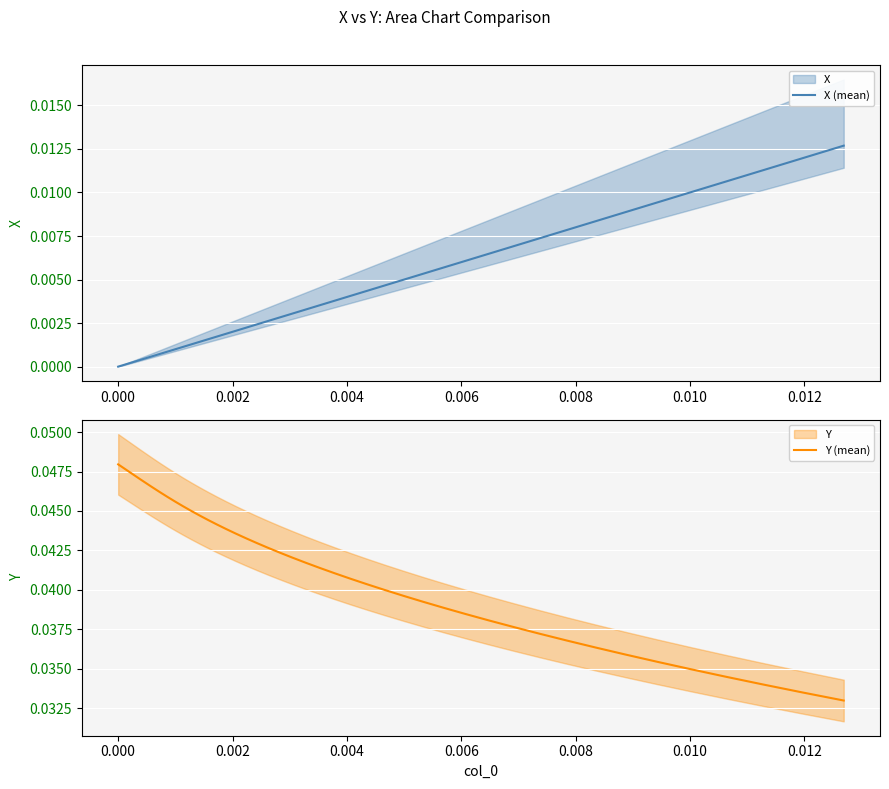

How many data points in X (mean) are above 0?

39